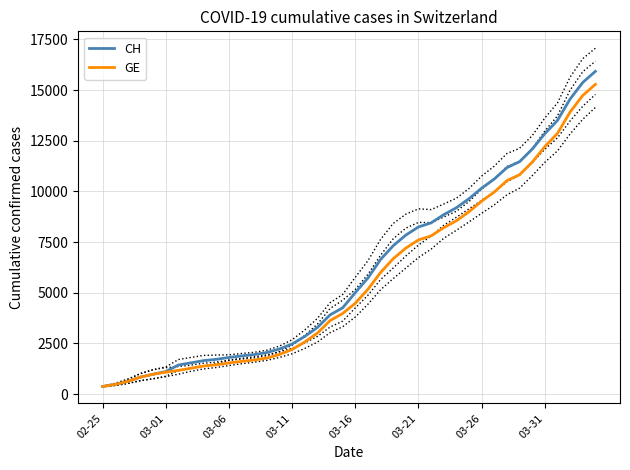

How many lines are shown in the chart?

2